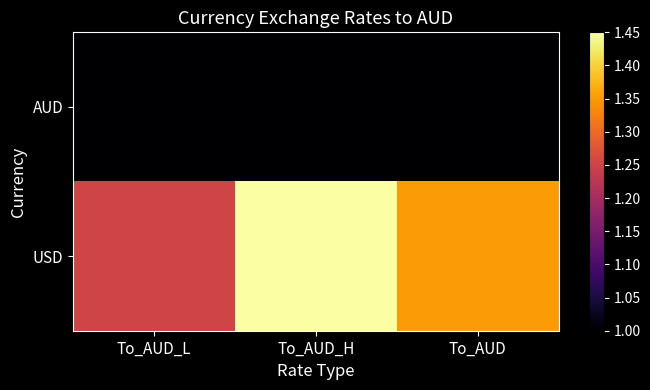

How many series are shown in this chart?

2